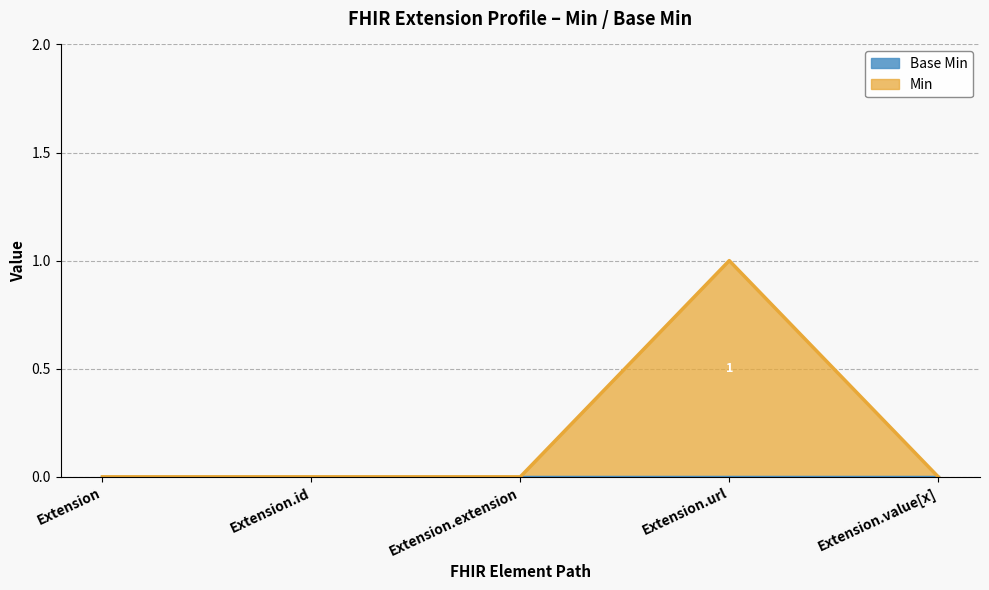

Reading left to right, extract all data points from this chart.

Extension=0	Extension.id=0	Extension.extension=0	Extension.url=1	Extension.value[x]=0